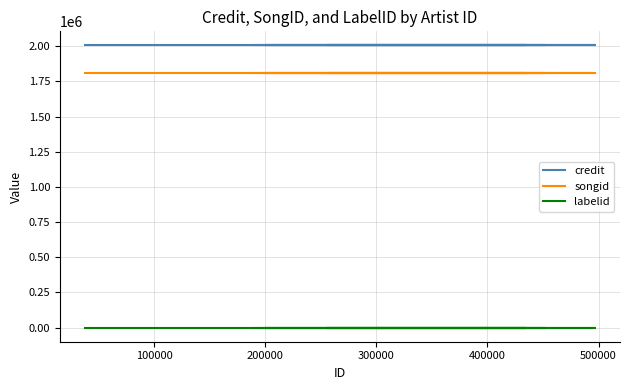

Which series has the largest total across all categories?

credit